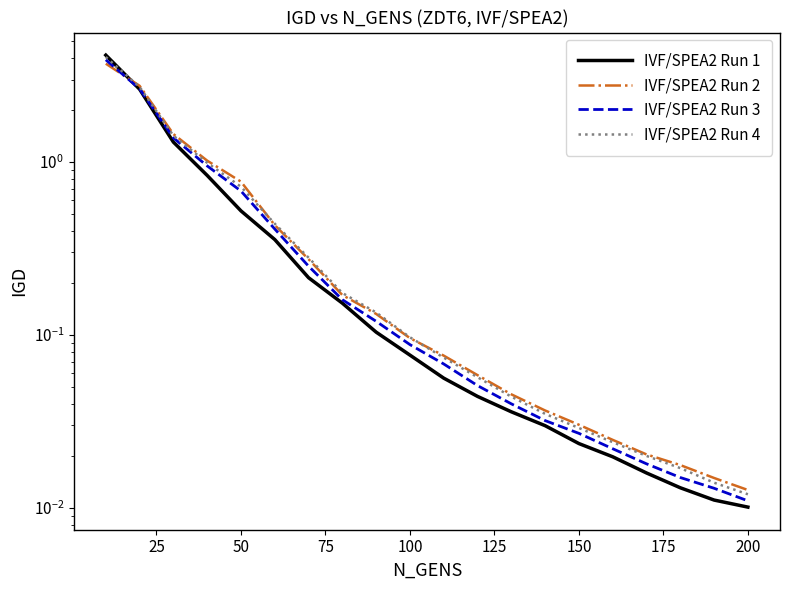

Rank the series by their maximum value, from lowest to highest.

IVF/SPEA2 Run 2, IVF/SPEA2 Run 3, IVF/SPEA2 Run 4, IVF/SPEA2 Run 1